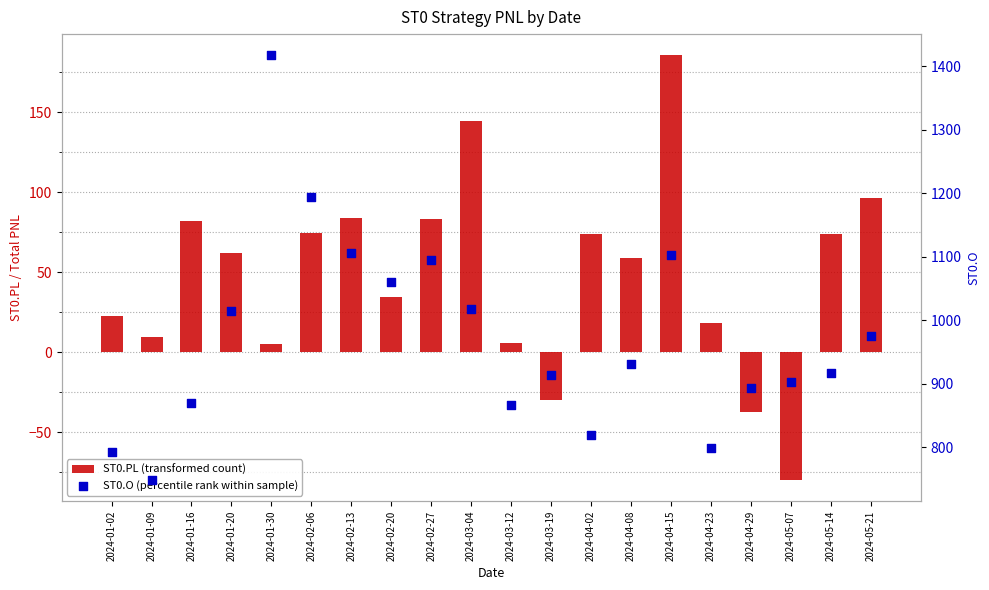

Is the value of ST0.O (percentile rank within sample) at 2024-02-06 greater than the value of ST0.PL (transformed count) at 2024-04-15?

Yes